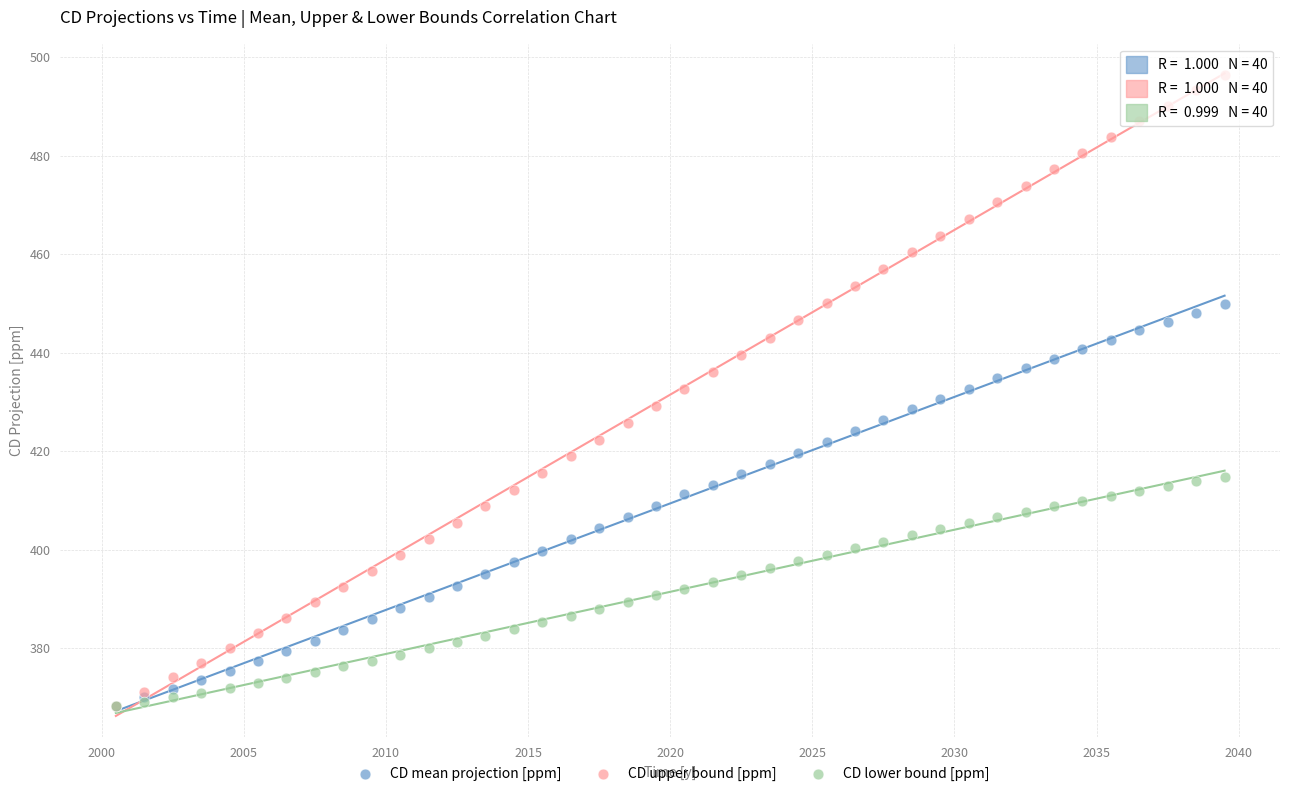

Which series has the widest spread of Y values?

CD upper bound [ppm]